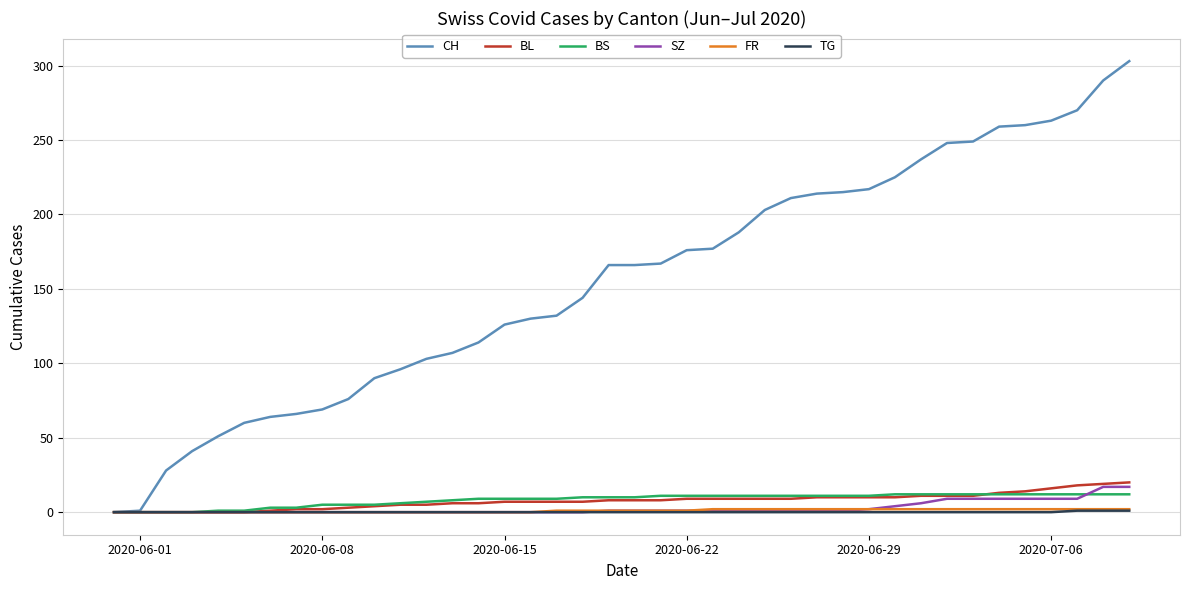

What is the highest value of the BS series?

12